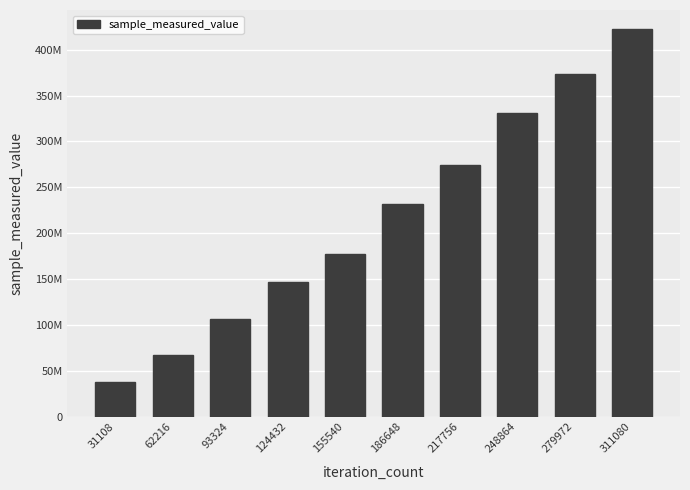

The chart shows a value of 66998098 at 62216. True or false?

True